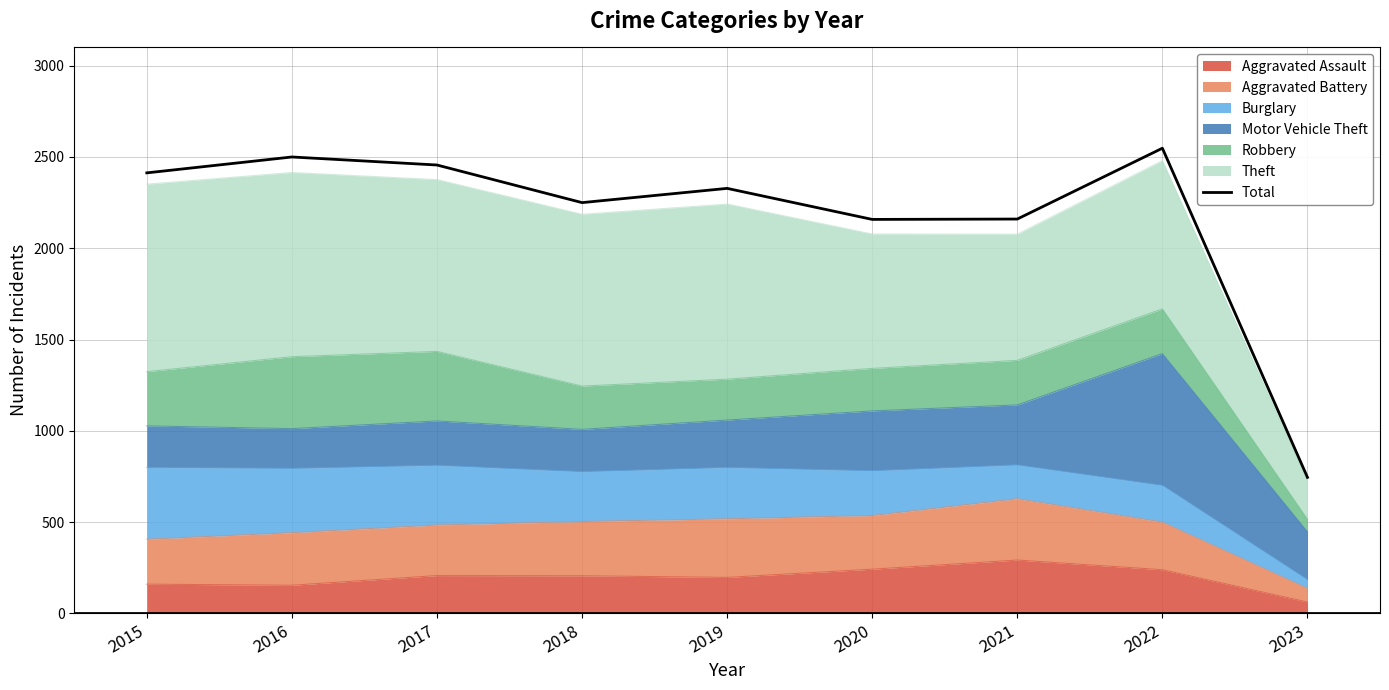

How many lines are shown in the chart?

1